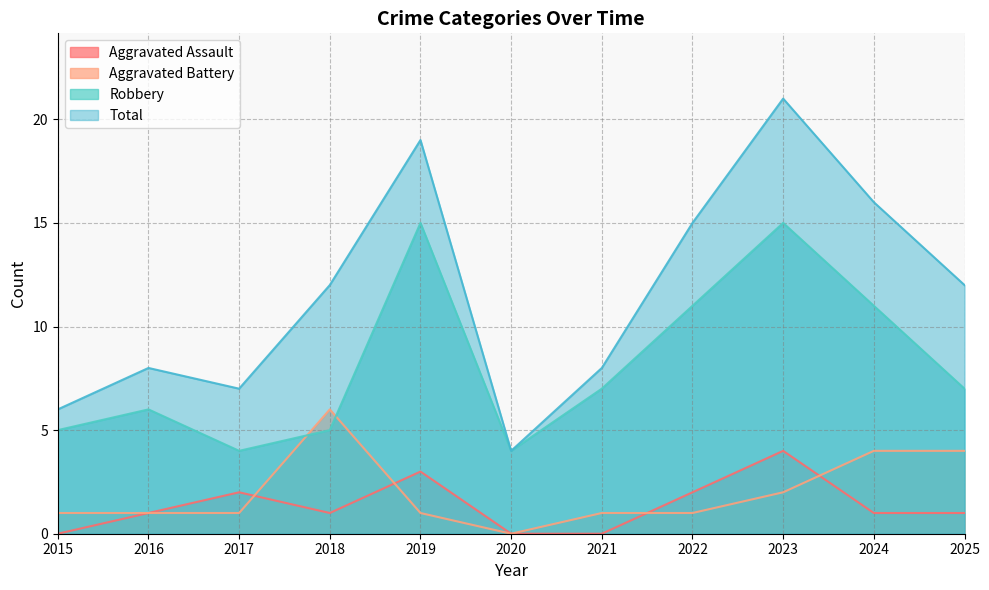

Rank the series at 2025 from lowest to highest value.

Aggravated Assault, Aggravated Battery, Robbery, Total